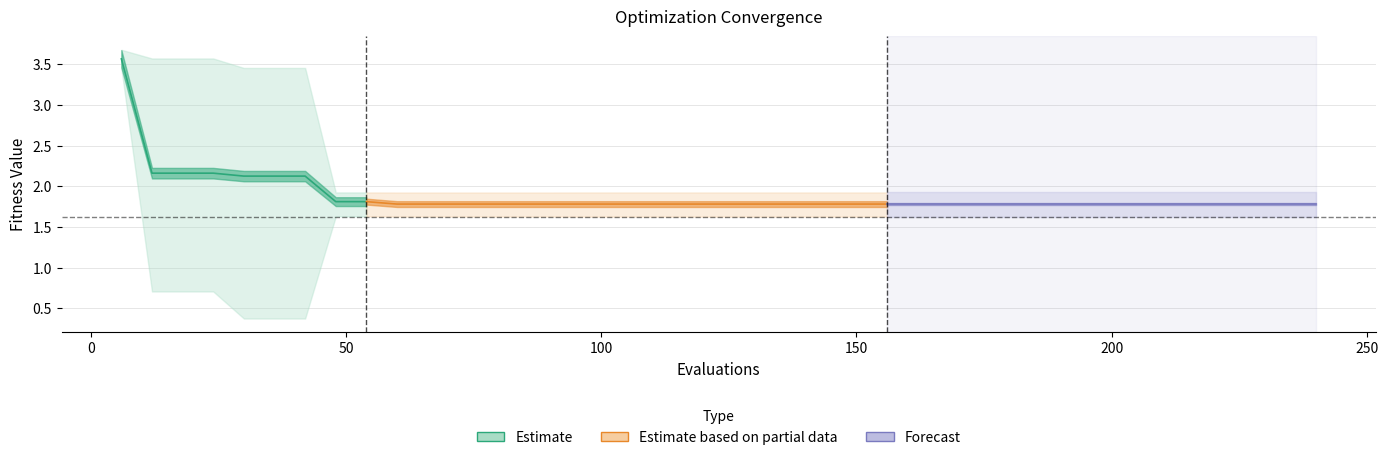

Reading left to right, extract all data points from this chart.

mean: 3.6	2.2	2.2	2.2	2.1	2.1	2.1	1.8	1.8	1.8	1.8	1.8	1.8	1.8	1.8	1.8	1.8	1.8	1.8	1.8	1.8	1.8	1.8	1.8	1.8	1.8	1.8	1.8	1.8	1.8	1.8	1.8	1.8	1.8	1.8	1.8	1.8	1.8	1.8	1.8
best: 3.5	0.7	0.7	0.7	0.4	0.4	0.4	1.6	1.6	1.6	1.6	1.6	1.6	1.6	1.6	1.6	1.6	1.6	1.6	1.6	1.6	1.6	1.6	1.6	1.6	1.6	1.6	1.6	1.6	1.6	1.6	1.6	1.6	1.6	1.6	1.6	1.6	1.6	1.6	1.6
worst: 3.7	3.6	3.6	3.6	3.5	3.5	3.5	1.9	1.9	1.9	1.9	1.9	1.9	1.9	1.9	1.9	1.9	1.9	1.9	1.9	1.9	1.9	1.9	1.9	1.9	1.9	1.9	1.9	1.9	1.9	1.9	1.9	1.9	1.9	1.9	1.9	1.9	1.9	1.9	1.9